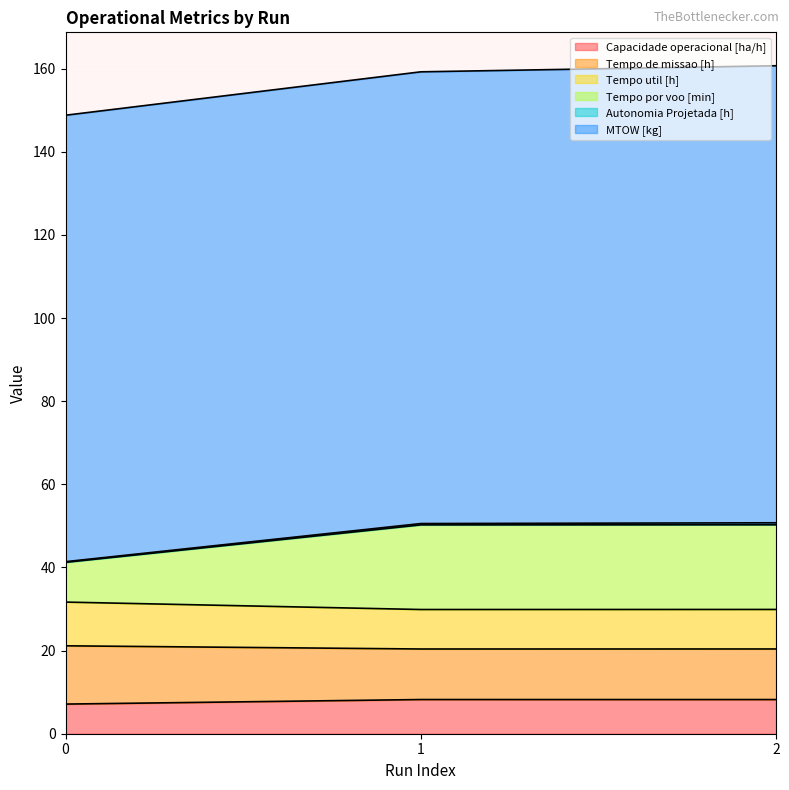

Read the Capacidade operacional [ha/h] value at 2.

8.2